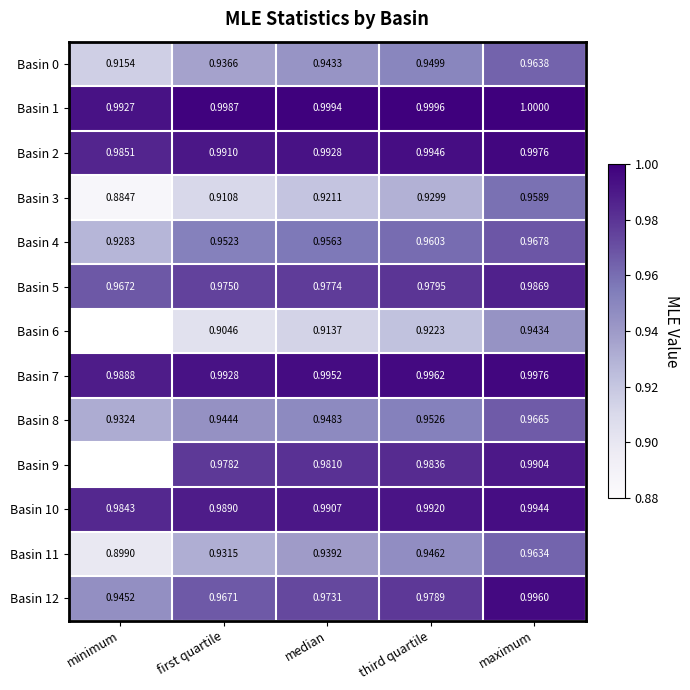

Between first quartile and median, which series saw the biggest shift?

Basin 3